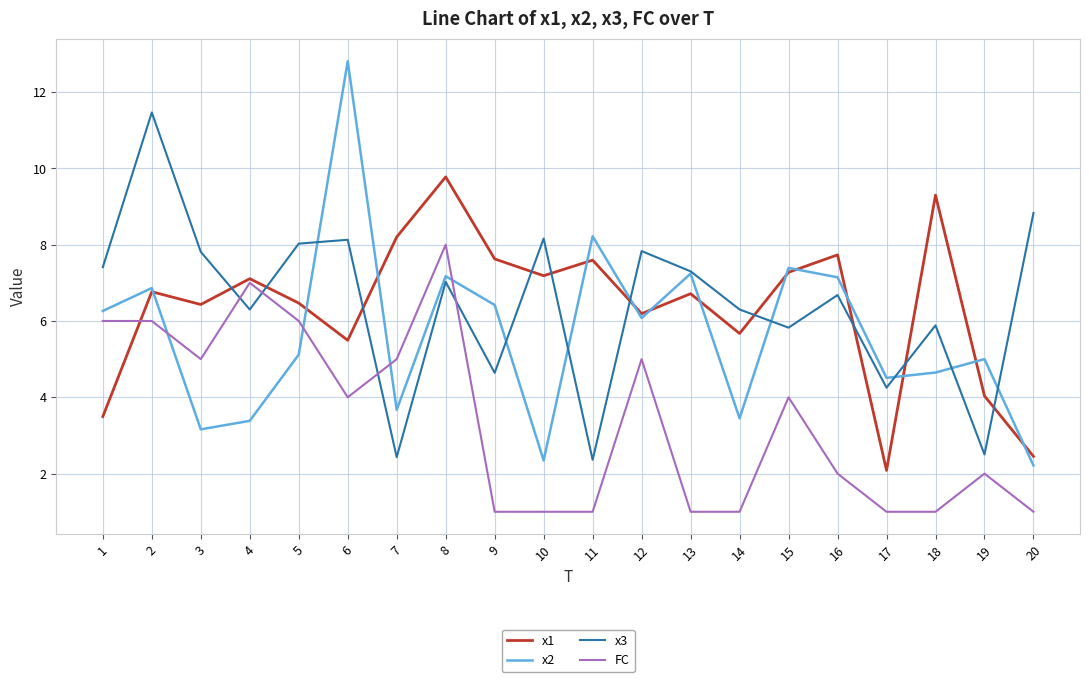

True or false: x1 has a value of 10.9 at 9.

False